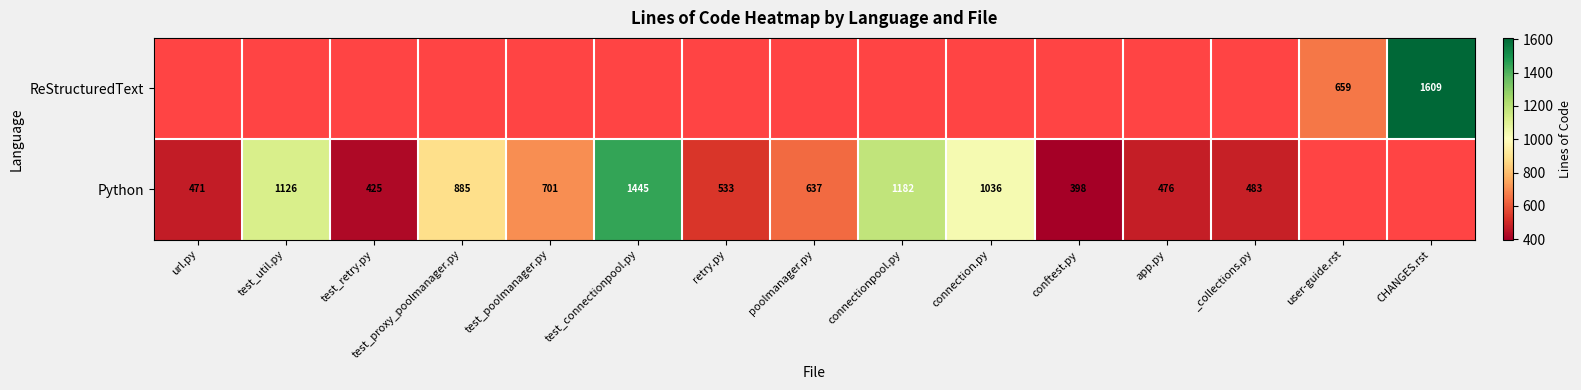

Is it true that Python equals 787 at retry.py?

False